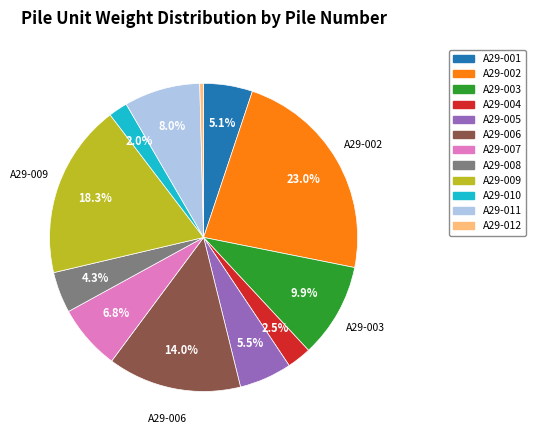

Which slice is the largest?

A29-002